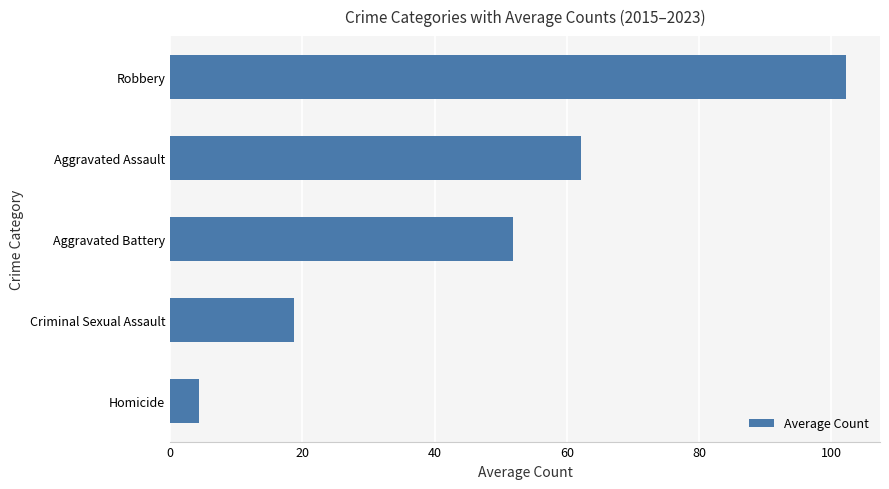

Reading bottom to top, what are all the values shown in this chart?

4.3	18.7	51.9	62.1	102.2